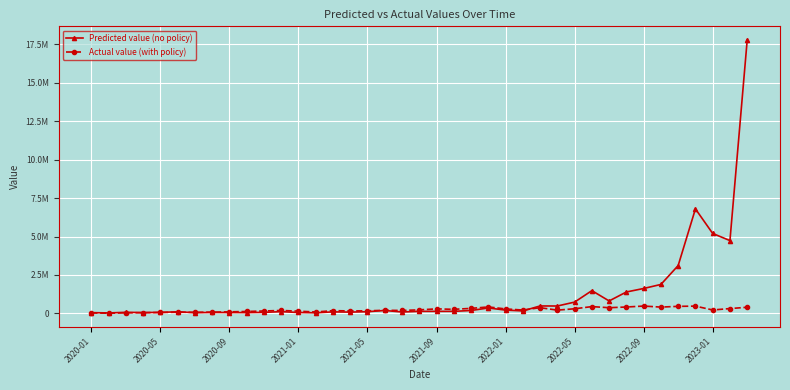

At which label is Actual value (with policy) closest to 241883?

19